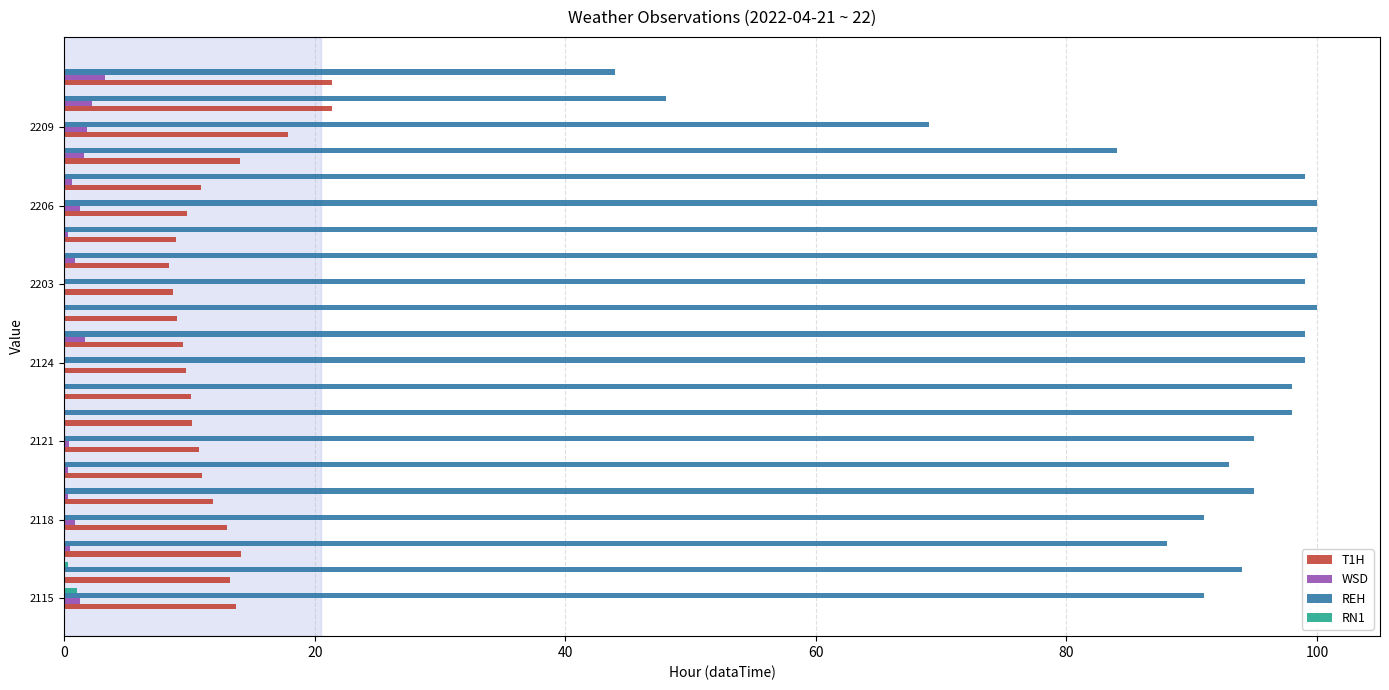

What is the average value of the WSD series?

0.8